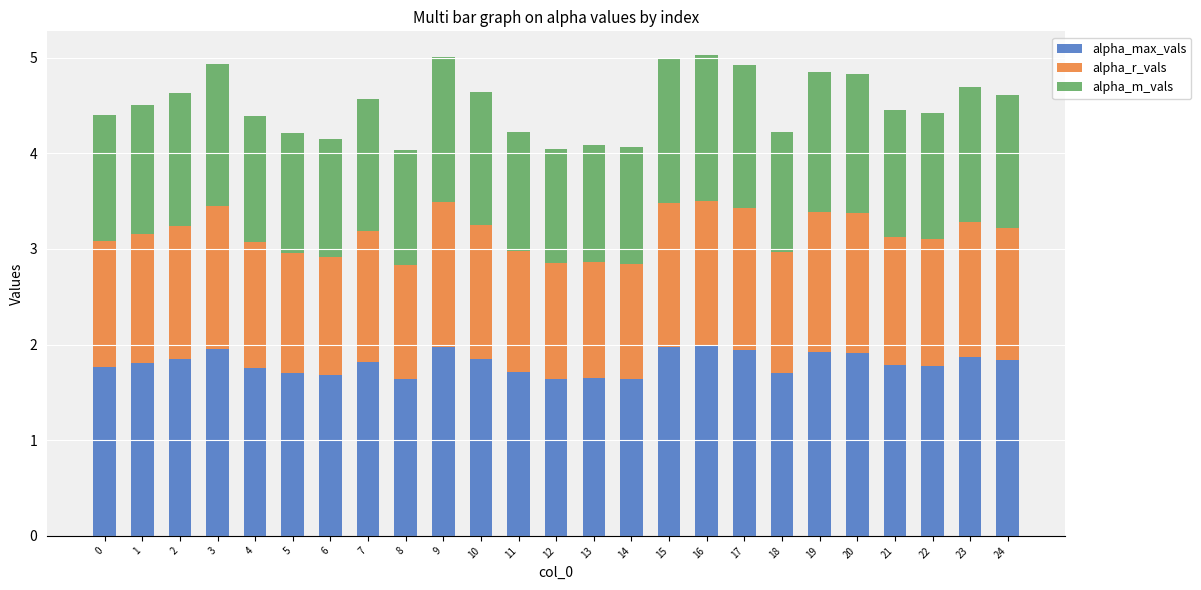

What is the total value across all series at 7?

4.6